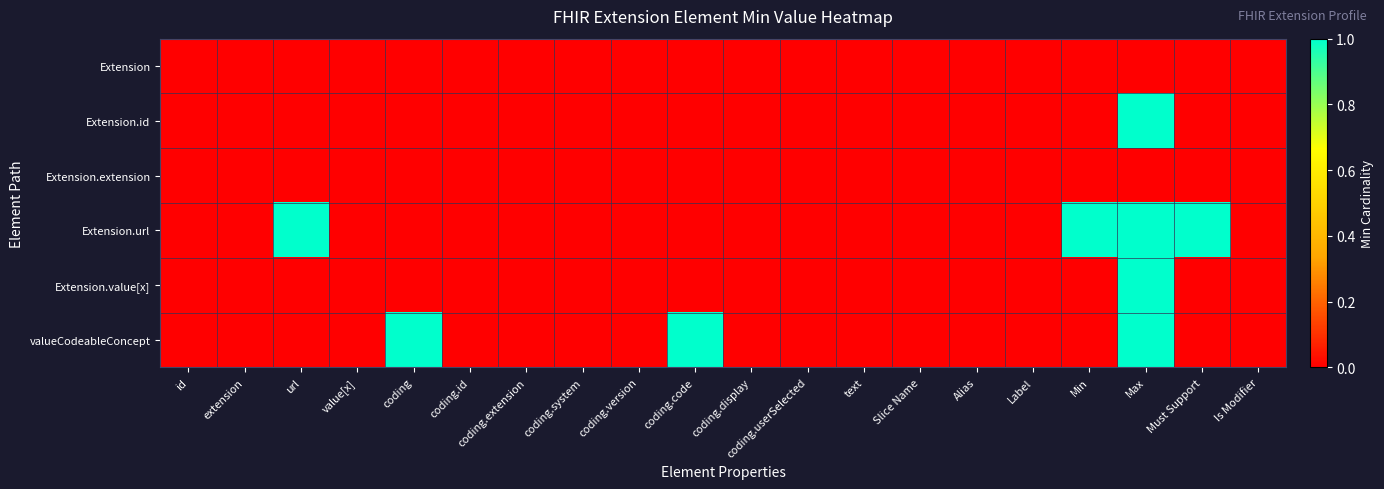

Between coding.code and Slice Name, which series saw the biggest shift?

valueCodeableConcept